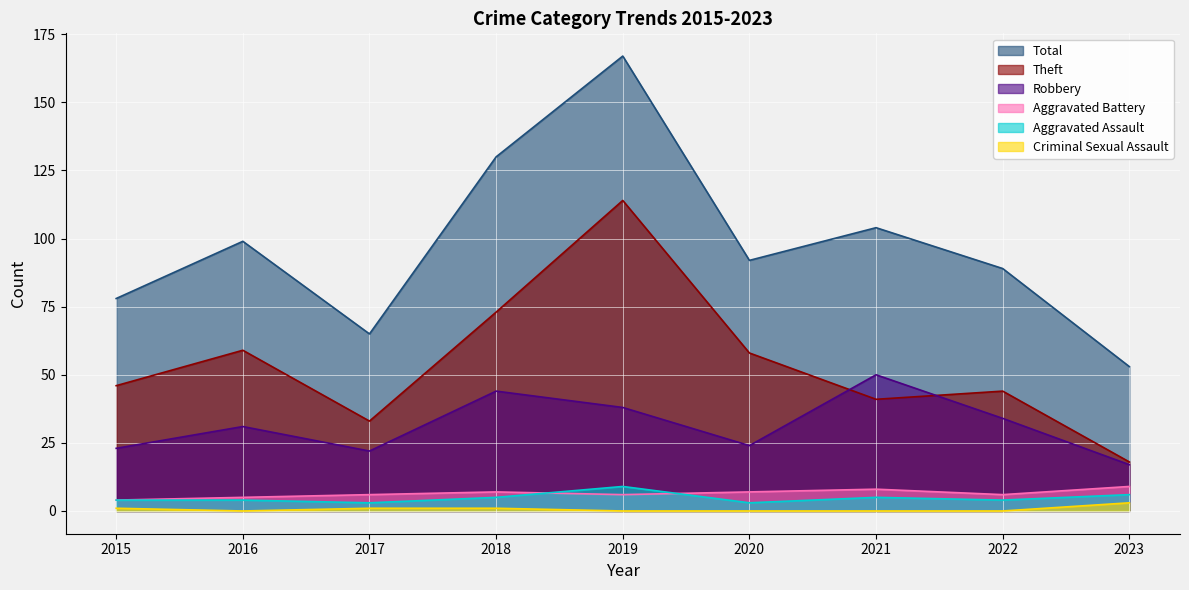

List the labels in order of Total value, largest first.

2019, 2018, 2021, 2016, 2020, 2022, 2015, 2017, 2023